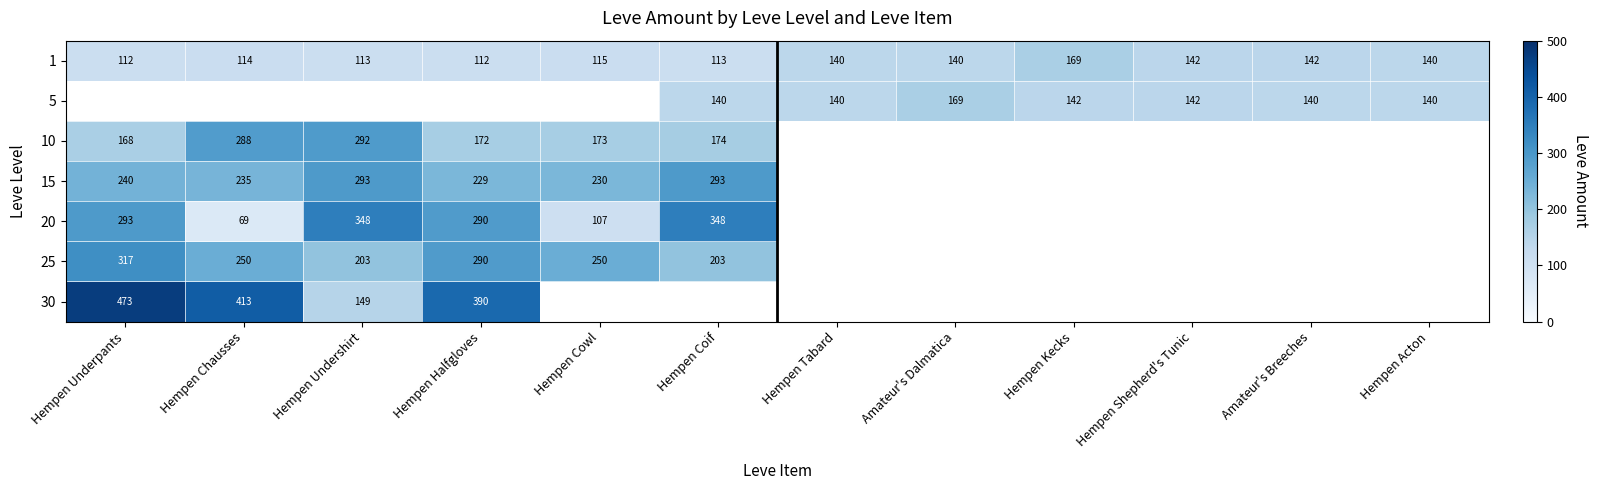

The value of 30 at Hempen Halfgloves is 390. True or false?

True